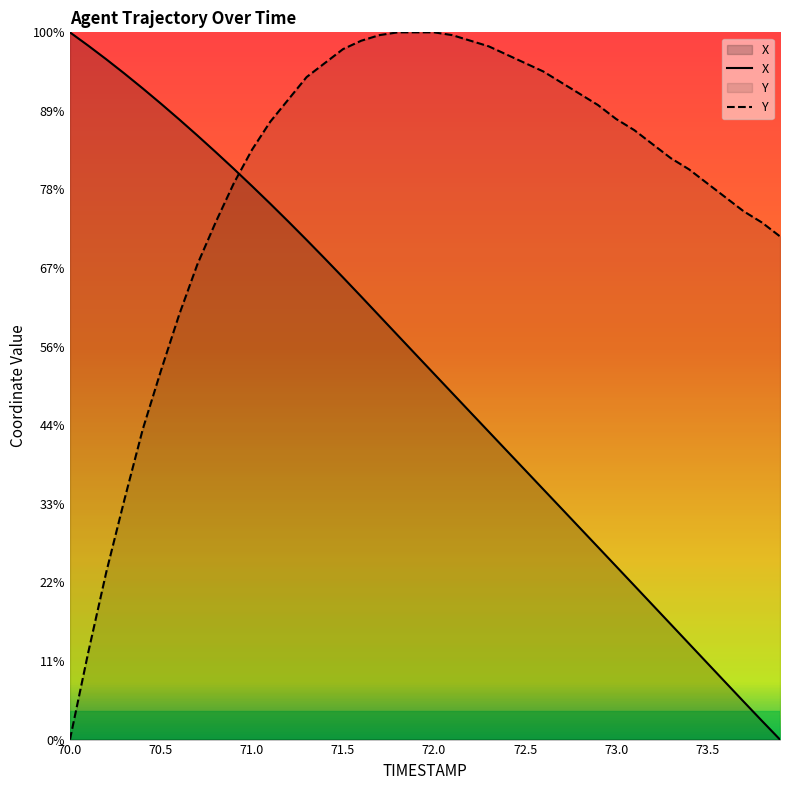

Reading left to right, what are all the values shown in this chart?

X: 1537.5	1537.4	1537.3	1537.2	1537.1	1537.0	1536.9	1536.8	1536.7	1536.6	1536.5	1536.4	1536.3	1536.2	1536.1	1535.9	1535.8	1535.7	1535.6	1535.4	1535.3	1535.2	1535.1	1535.0	1534.8	1534.7	1534.6	1534.5	1534.3	1534.2	1534.1	1534.0	1533.9	1533.7	1533.6	1533.5	1533.4	1533.2	1533.1	1533.0
Y: 1533.0	1533.6	1534.1	1534.5	1535.0	1535.3	1535.7	1536.0	1536.3	1536.5	1536.8	1536.9	1537.1	1537.2	1537.3	1537.4	1537.4	1537.5	1537.5	1537.5	1537.5	1537.5	1537.4	1537.4	1537.4	1537.3	1537.3	1537.2	1537.1	1537.0	1536.9	1536.9	1536.8	1536.7	1536.6	1536.5	1536.5	1536.4	1536.3	1536.2